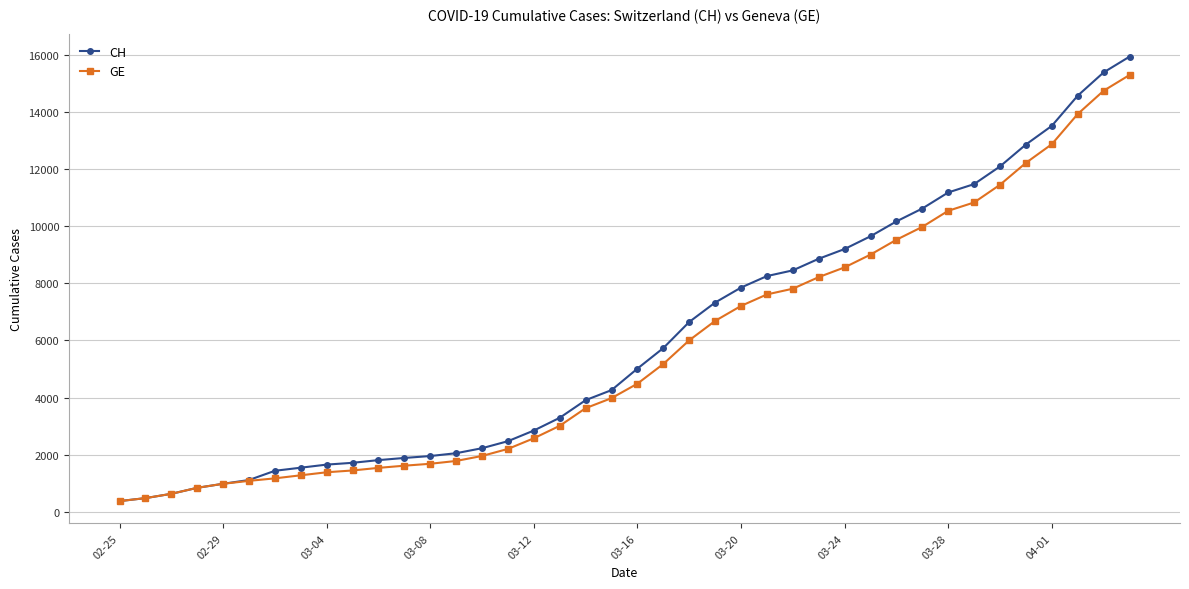

What is the value of the CH point at the 14th from the left?

2051